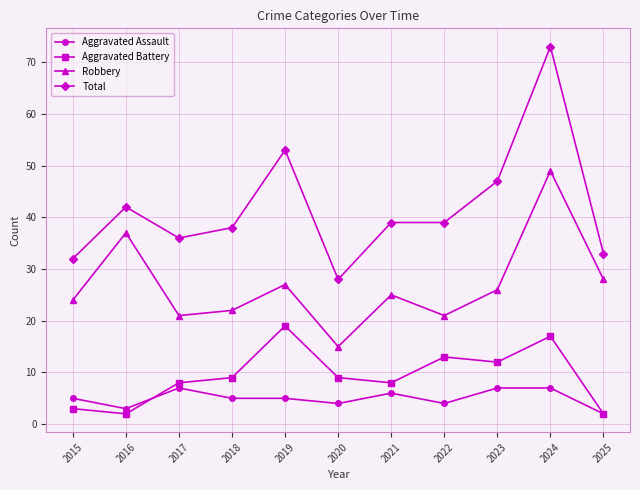

What is the minimum value for Aggravated Assault?

2